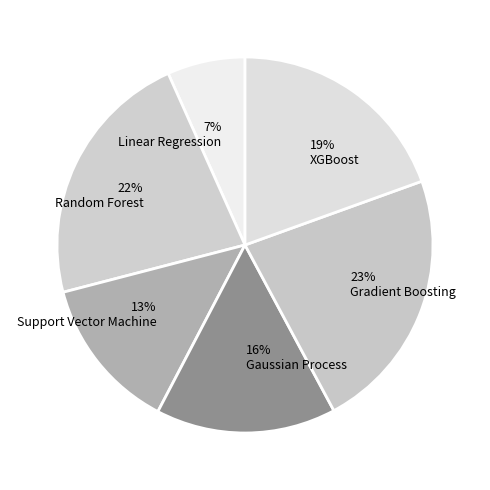

Is there a majority slice in this chart?

No